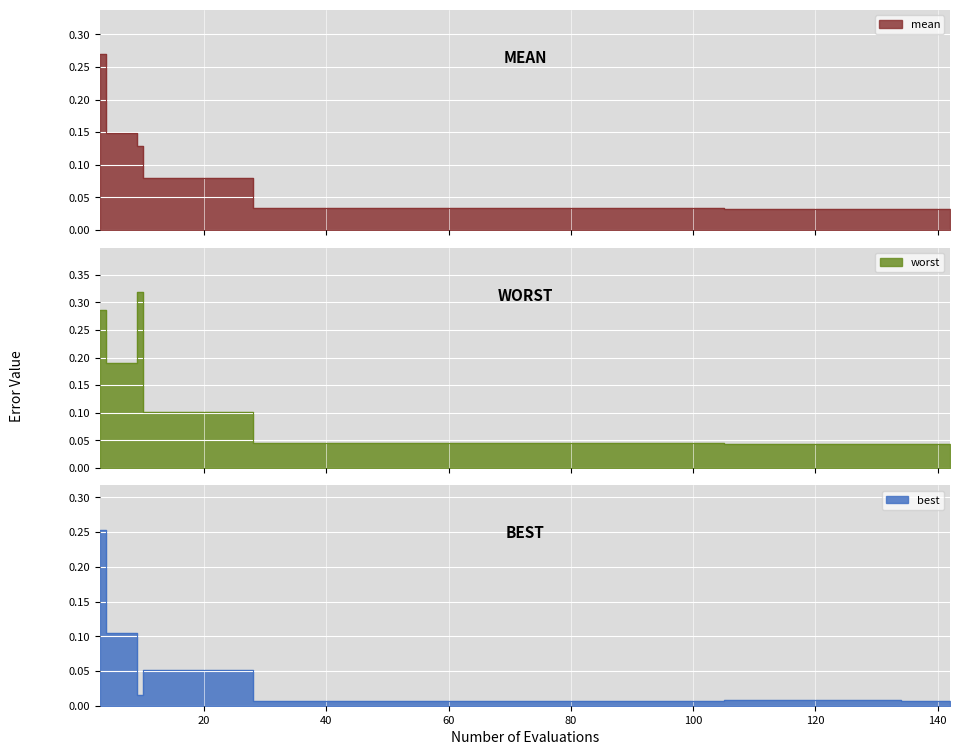

How many mean values are between 0 and 1?

40